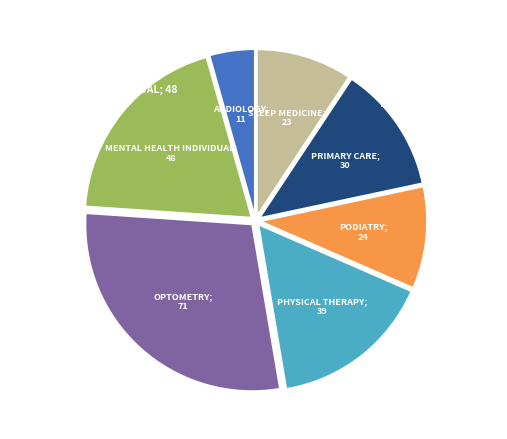

Is there a majority slice in this chart?

No